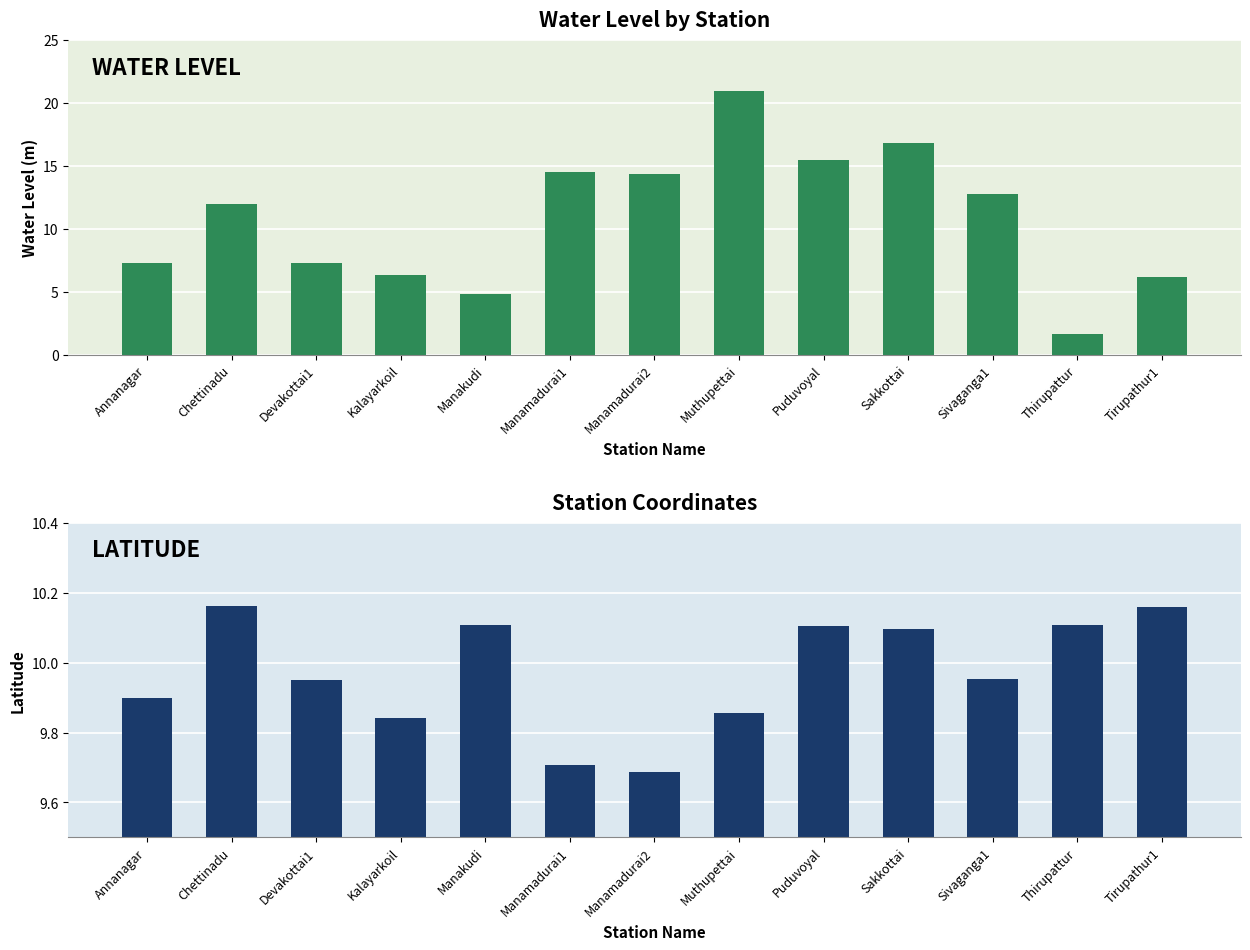

What is the label of the 5th bar from the right?

Puduvoyal